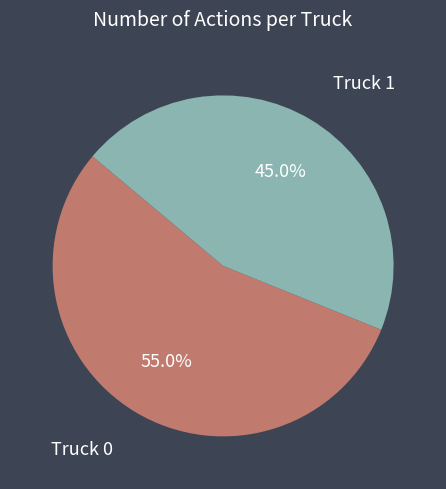

What percentage is the Truck 1 slice, to the nearest percent?

45%